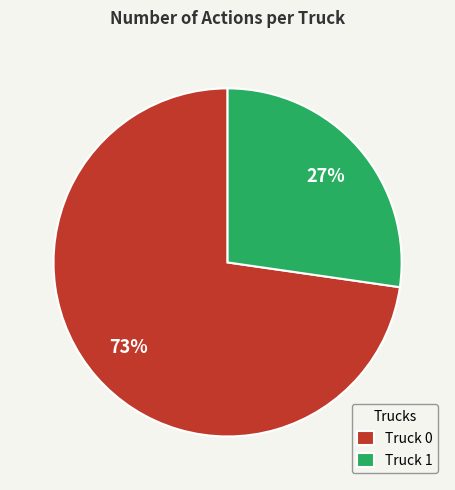

Does Truck 1 account for over 50% of the chart?

No